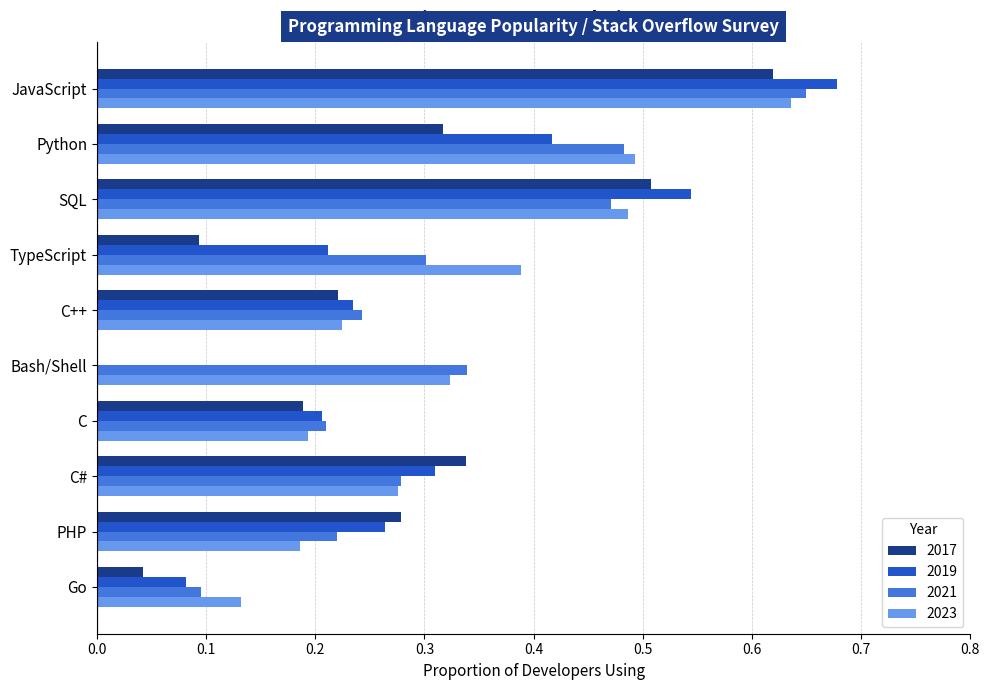

What is the sum of all 2021 values?

3.3